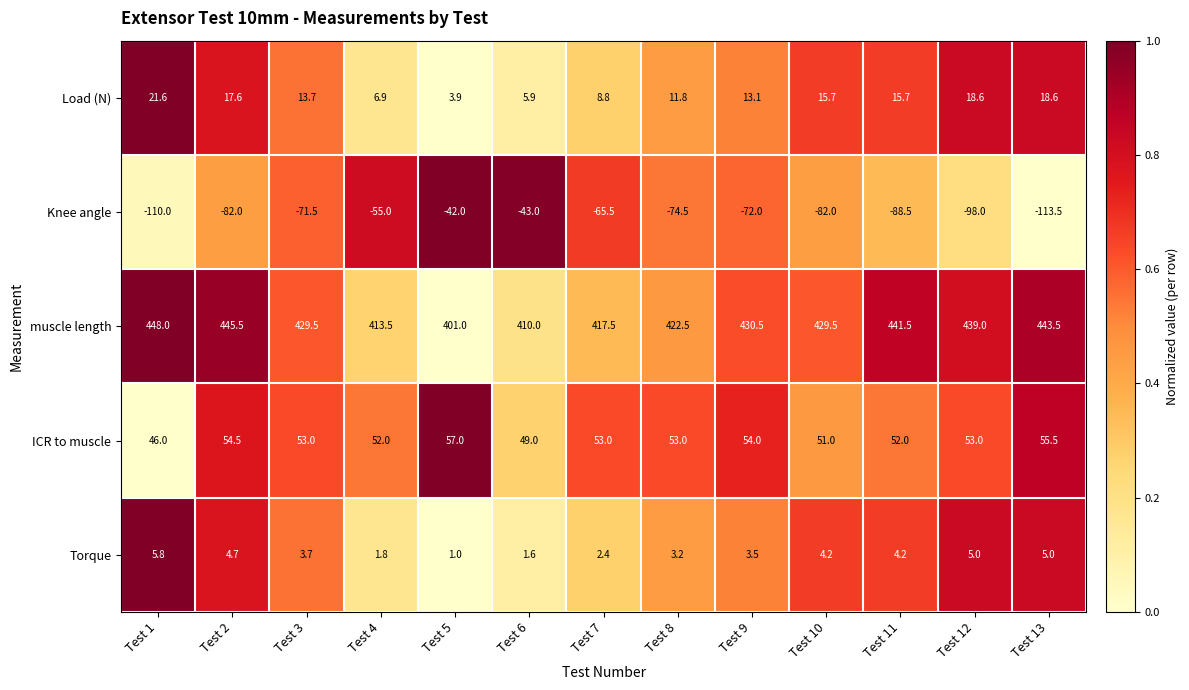

At which category is the sum across all series the highest?

Test 2